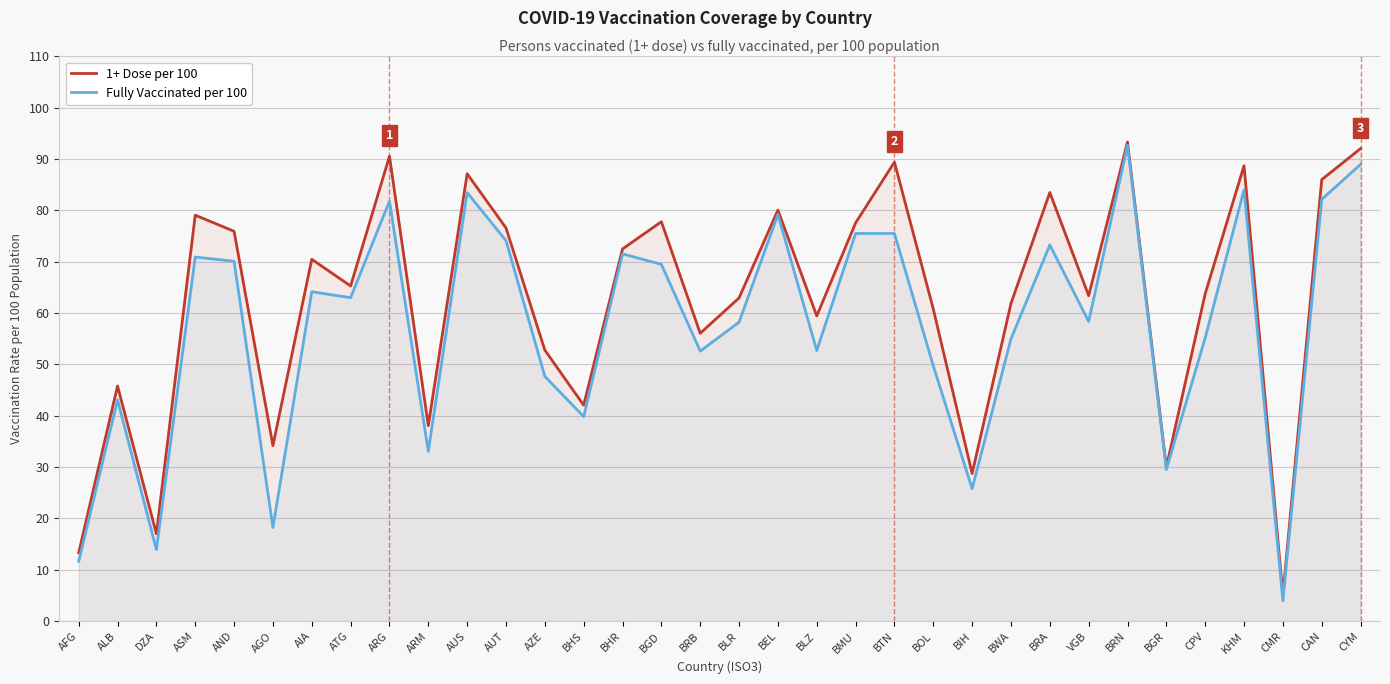

Reading left to right, list all the values displayed in this chart.

1+ Dose per 100: AFG=13.3	ALB=45.8	DZA=17.0	ASM=79.1	AND=75.9	AGO=34.2	AIA=70.5	ATG=65.3	ARG=90.5	ARM=38.1	AUS=87.1	AUT=76.6	AZE=52.8	BHS=42.1	BHR=72.5	BGD=77.8	BRB=56.1	BLR=62.9	BEL=80.1	BLZ=59.4	BMU=77.6	BTN=89.4	BOL=60.8	BIH=28.8	BWA=61.9	BRA=83.5	VGB=63.4	BRN=93.3	BGR=30.0	CPV=63.8	KHM=88.7	CMR=5.1	CAN=86.0	CYM=92.0
Fully Vaccinated per 100: AFG=11.6	ALB=43.1	DZA=13.9	ASM=70.9	AND=70.1	AGO=18.2	AIA=64.2	ATG=63.0	ARG=81.8	ARM=33.1	AUS=83.5	AUT=74.1	AZE=47.7	BHS=39.8	BHR=71.5	BGD=69.5	BRB=52.6	BLR=58.2	BEL=79.2	BLZ=52.7	BMU=75.5	BTN=75.5	BOL=49.7	BIH=25.8	BWA=55.0	BRA=73.3	VGB=58.4	BRN=92.6	BGR=29.5	CPV=55.2	KHM=84.0	CMR=4.0	CAN=82.1	CYM=88.9